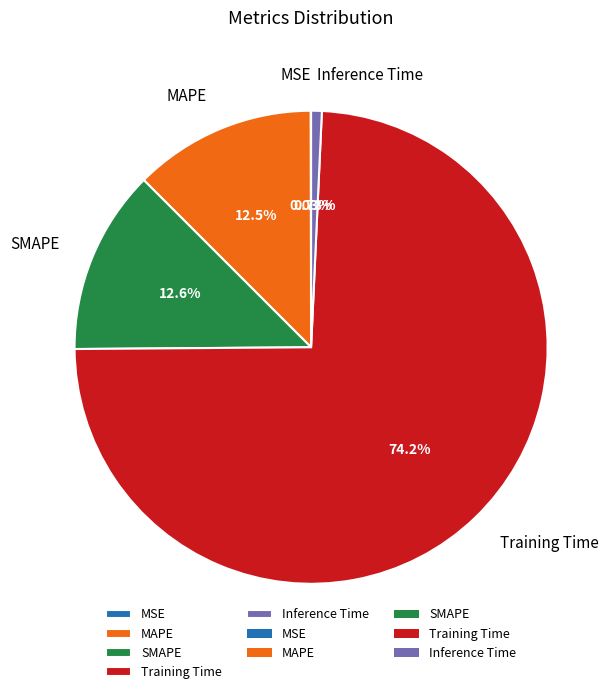

Which category accounts for the majority?

Training Time